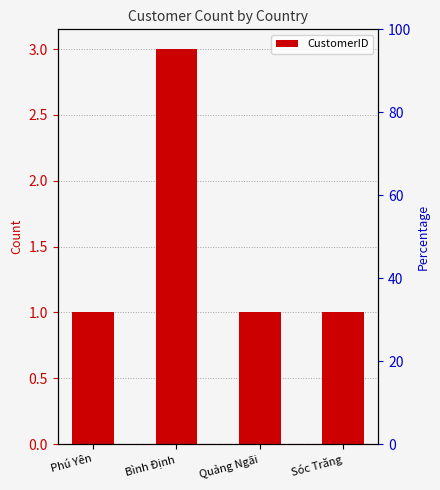

Is it true that the value at Sóc Trăng is 1?

True